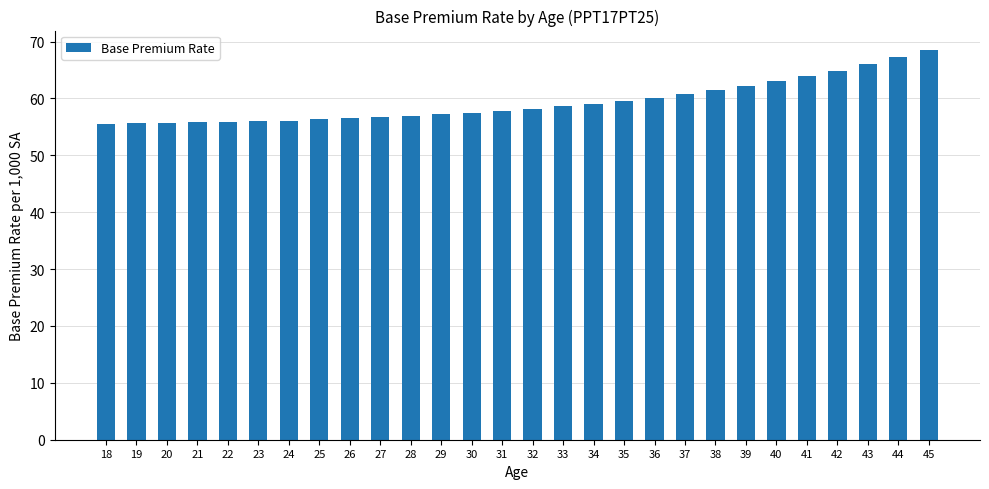

The value at 23 is 56.0. True or false?

True